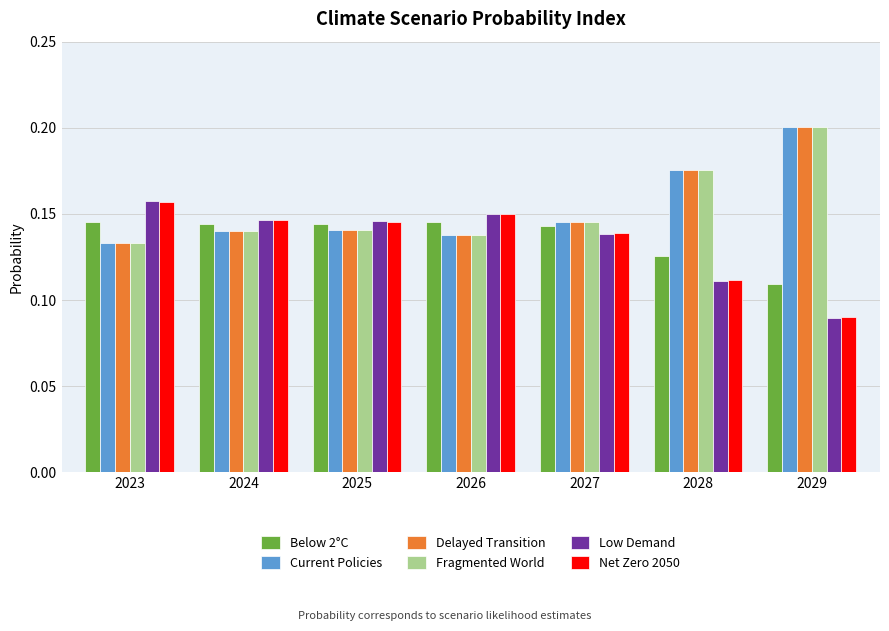

What is the sum of all Low Demand values?

0.9